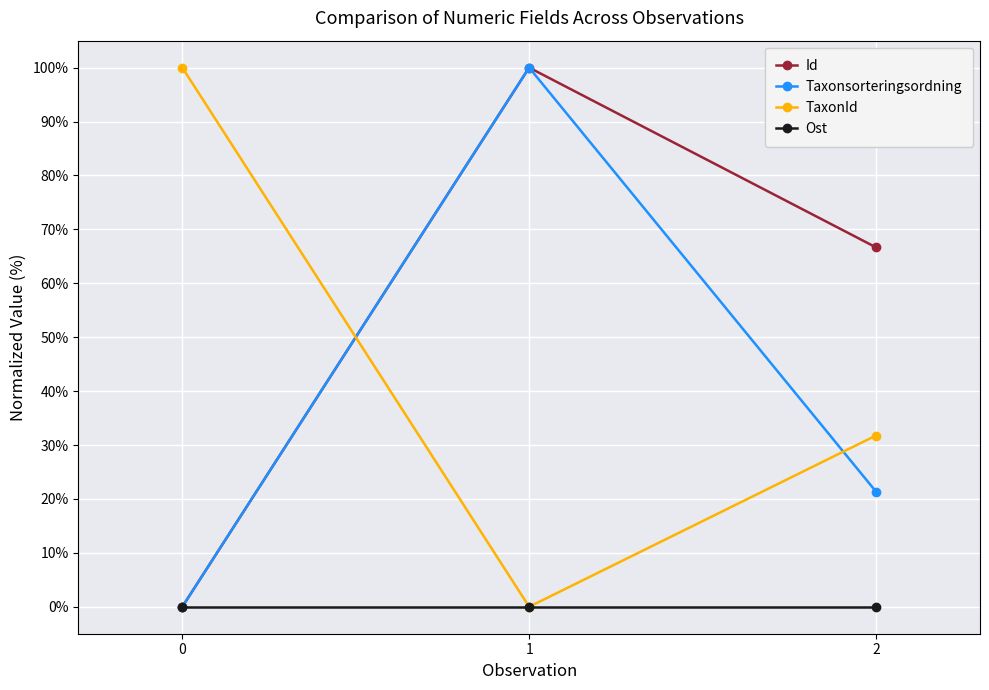

True or false: TaxonId has a value of 100.0 at 0.

True